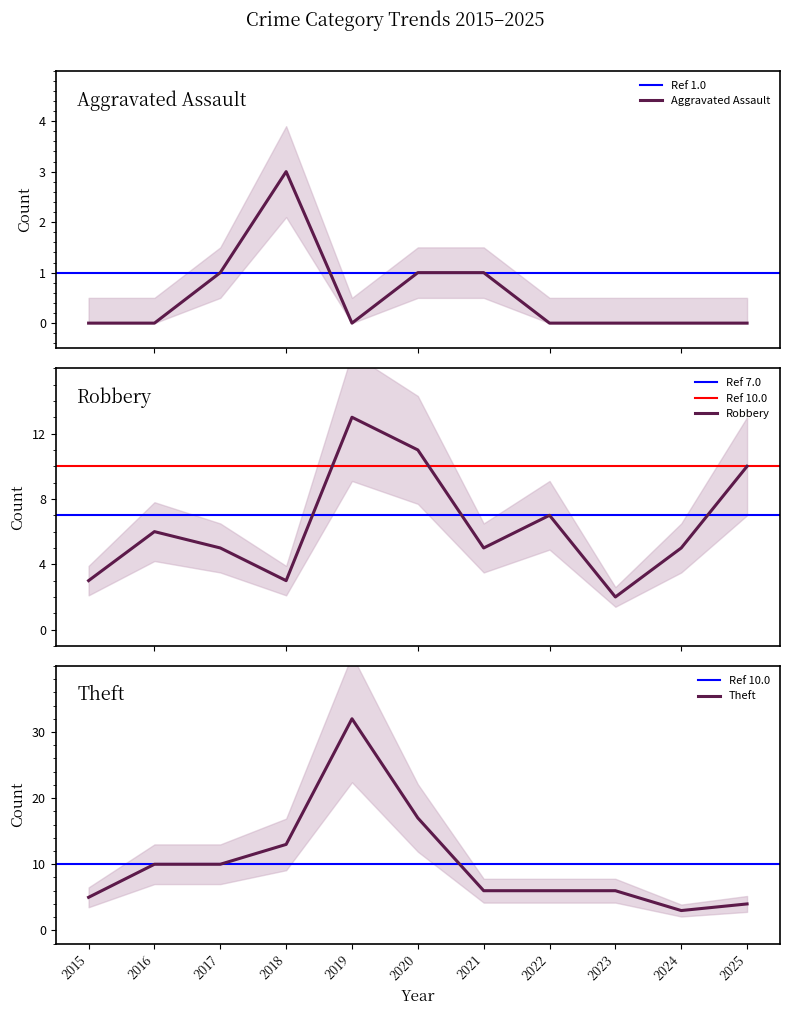

What are all the series names shown in the legend?

Aggravated Assault, Robbery, Theft